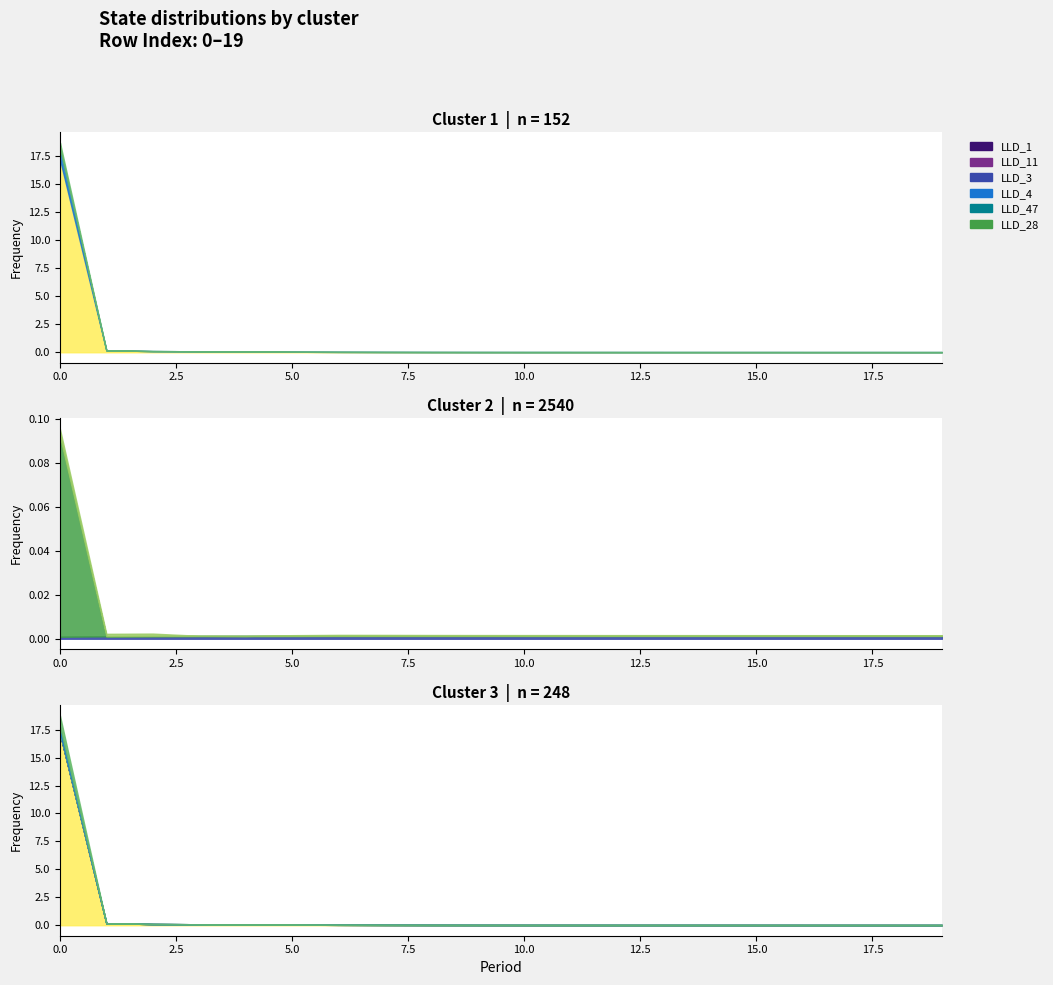

True or false: LLD_28 has more than 0 interior local peaks.

True